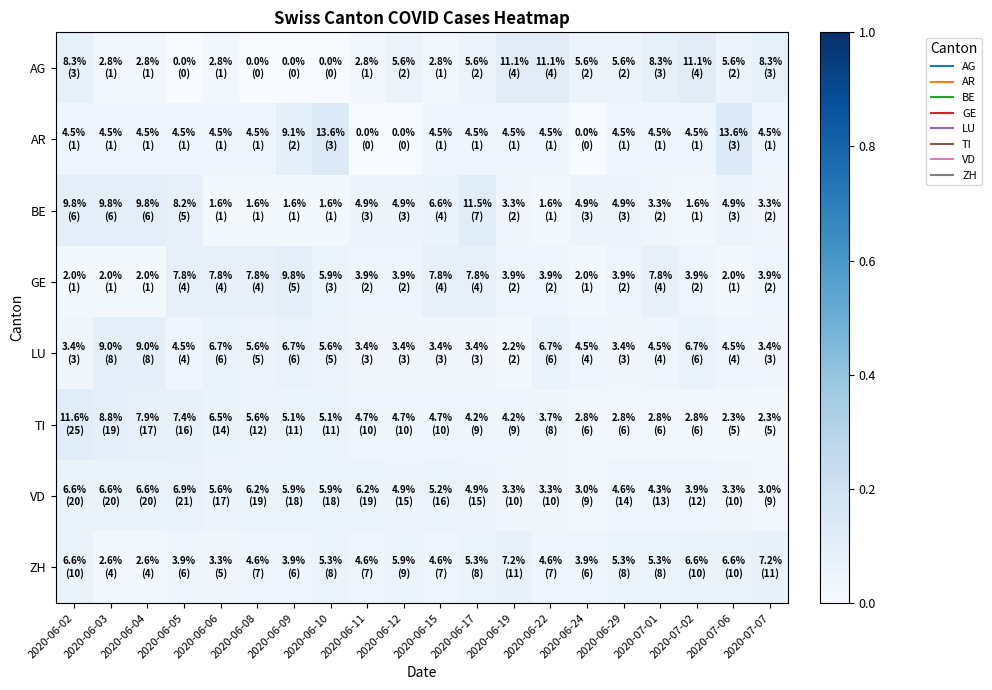

Reading right to left, transcribe all the data shown in this chart.

AG: 2020-07-07=0.1	2020-07-06=0.1	2020-07-02=0.1	2020-07-01=0.1	2020-06-29=0.1	2020-06-24=0.1	2020-06-22=0.1	2020-06-19=0.1	2020-06-17=0.1	2020-06-15=0.0	2020-06-12=0.1	2020-06-11=0.0	2020-06-10=0.0	2020-06-09=0.0	2020-06-08=0.0	2020-06-06=0.0	2020-06-05=0.0	2020-06-04=0.0	2020-06-03=0.0	2020-06-02=0.1
AR: 2020-07-07=0.0	2020-07-06=0.1	2020-07-02=0.0	2020-07-01=0.0	2020-06-29=0.0	2020-06-24=0.0	2020-06-22=0.0	2020-06-19=0.0	2020-06-17=0.0	2020-06-15=0.0	2020-06-12=0.0	2020-06-11=0.0	2020-06-10=0.1	2020-06-09=0.1	2020-06-08=0.0	2020-06-06=0.0	2020-06-05=0.0	2020-06-04=0.0	2020-06-03=0.0	2020-06-02=0.0
BE: 2020-07-07=0.0	2020-07-06=0.0	2020-07-02=0.0	2020-07-01=0.0	2020-06-29=0.0	2020-06-24=0.0	2020-06-22=0.0	2020-06-19=0.0	2020-06-17=0.1	2020-06-15=0.1	2020-06-12=0.0	2020-06-11=0.0	2020-06-10=0.0	2020-06-09=0.0	2020-06-08=0.0	2020-06-06=0.0	2020-06-05=0.1	2020-06-04=0.1	2020-06-03=0.1	2020-06-02=0.1
GE: 2020-07-07=0.0	2020-07-06=0.0	2020-07-02=0.0	2020-07-01=0.1	2020-06-29=0.0	2020-06-24=0.0	2020-06-22=0.0	2020-06-19=0.0	2020-06-17=0.1	2020-06-15=0.1	2020-06-12=0.0	2020-06-11=0.0	2020-06-10=0.1	2020-06-09=0.1	2020-06-08=0.1	2020-06-06=0.1	2020-06-05=0.1	2020-06-04=0.0	2020-06-03=0.0	2020-06-02=0.0
LU: 2020-07-07=0.0	2020-07-06=0.0	2020-07-02=0.1	2020-07-01=0.0	2020-06-29=0.0	2020-06-24=0.0	2020-06-22=0.1	2020-06-19=0.0	2020-06-17=0.0	2020-06-15=0.0	2020-06-12=0.0	2020-06-11=0.0	2020-06-10=0.1	2020-06-09=0.1	2020-06-08=0.1	2020-06-06=0.1	2020-06-05=0.0	2020-06-04=0.1	2020-06-03=0.1	2020-06-02=0.0
TI: 2020-07-07=0.0	2020-07-06=0.0	2020-07-02=0.0	2020-07-01=0.0	2020-06-29=0.0	2020-06-24=0.0	2020-06-22=0.0	2020-06-19=0.0	2020-06-17=0.0	2020-06-15=0.0	2020-06-12=0.0	2020-06-11=0.0	2020-06-10=0.1	2020-06-09=0.1	2020-06-08=0.1	2020-06-06=0.1	2020-06-05=0.1	2020-06-04=0.1	2020-06-03=0.1	2020-06-02=0.1
VD: 2020-07-07=0.0	2020-07-06=0.0	2020-07-02=0.0	2020-07-01=0.0	2020-06-29=0.0	2020-06-24=0.0	2020-06-22=0.0	2020-06-19=0.0	2020-06-17=0.0	2020-06-15=0.1	2020-06-12=0.0	2020-06-11=0.1	2020-06-10=0.1	2020-06-09=0.1	2020-06-08=0.1	2020-06-06=0.1	2020-06-05=0.1	2020-06-04=0.1	2020-06-03=0.1	2020-06-02=0.1
ZH: 2020-07-07=0.1	2020-07-06=0.1	2020-07-02=0.1	2020-07-01=0.1	2020-06-29=0.1	2020-06-24=0.0	2020-06-22=0.0	2020-06-19=0.1	2020-06-17=0.1	2020-06-15=0.0	2020-06-12=0.1	2020-06-11=0.0	2020-06-10=0.1	2020-06-09=0.0	2020-06-08=0.0	2020-06-06=0.0	2020-06-05=0.0	2020-06-04=0.0	2020-06-03=0.0	2020-06-02=0.1